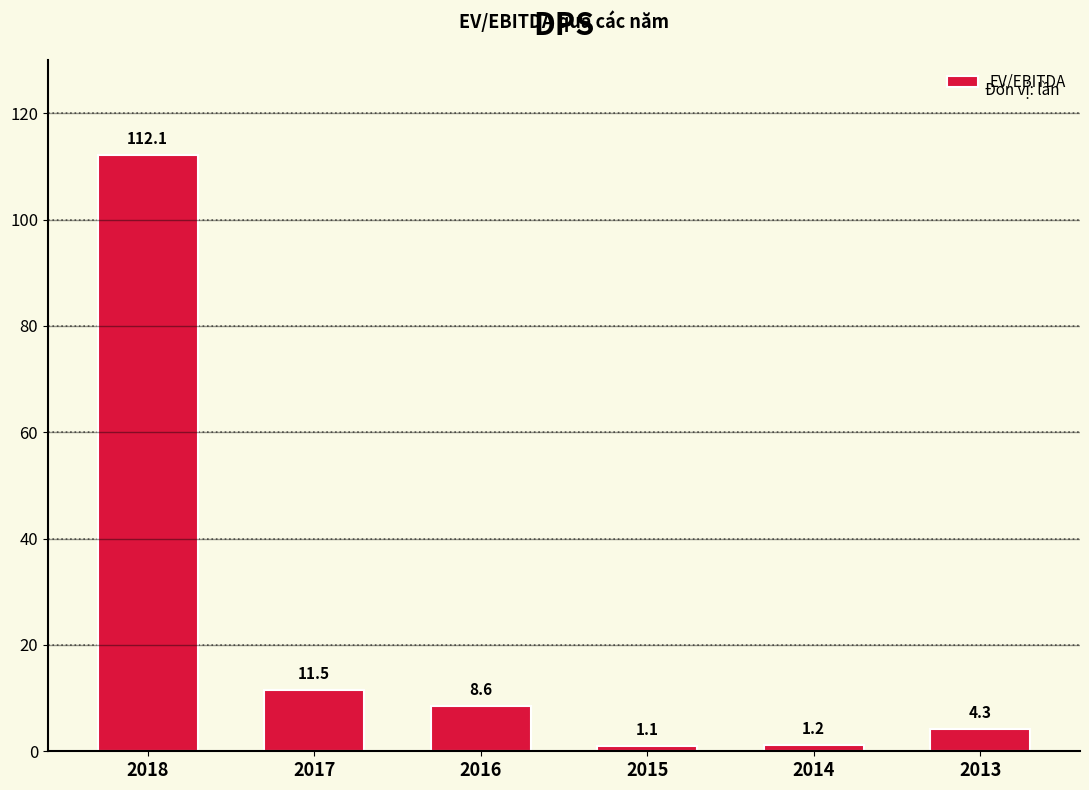

What is the sum of all values?

138.7